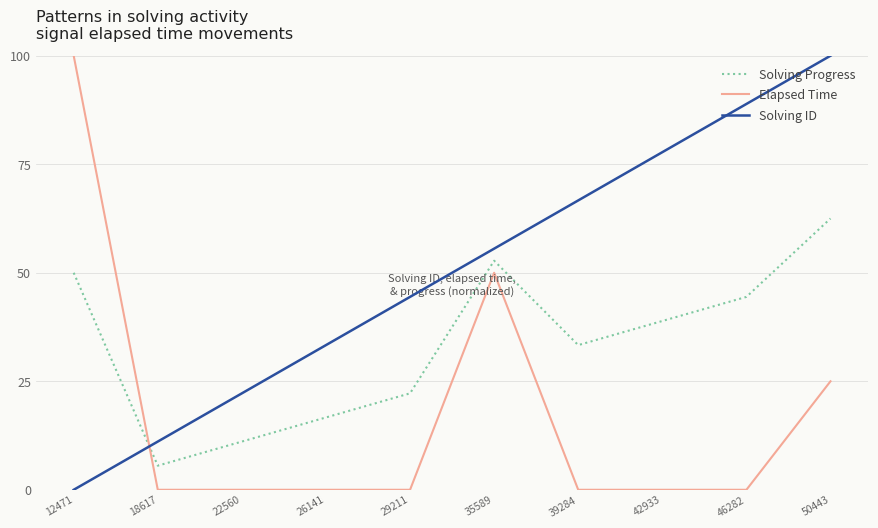

What is the difference between the highest and lowest values at 12471?

100.0